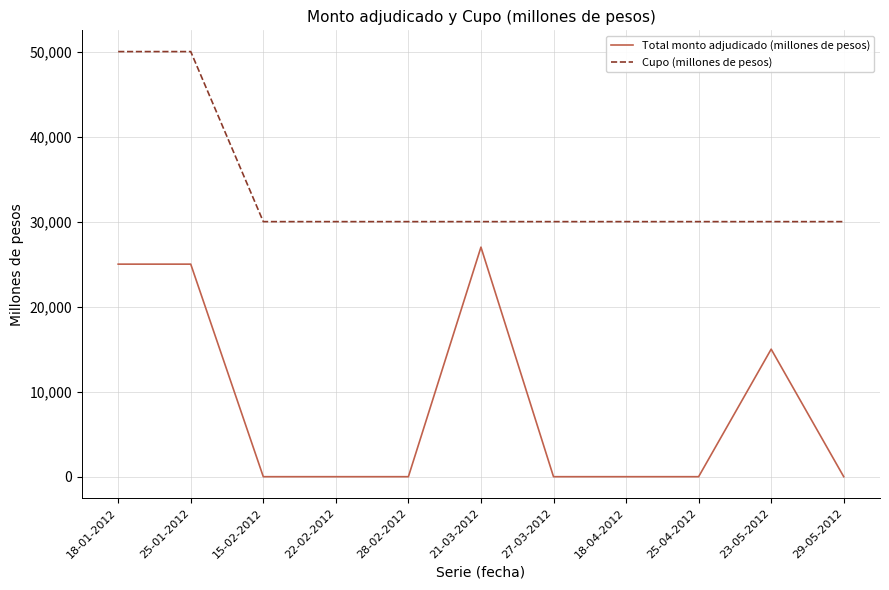

Rank the series by their average value, from highest to lowest.

Cupo (millones de pesos), Total monto adjudicado (millones de pesos)